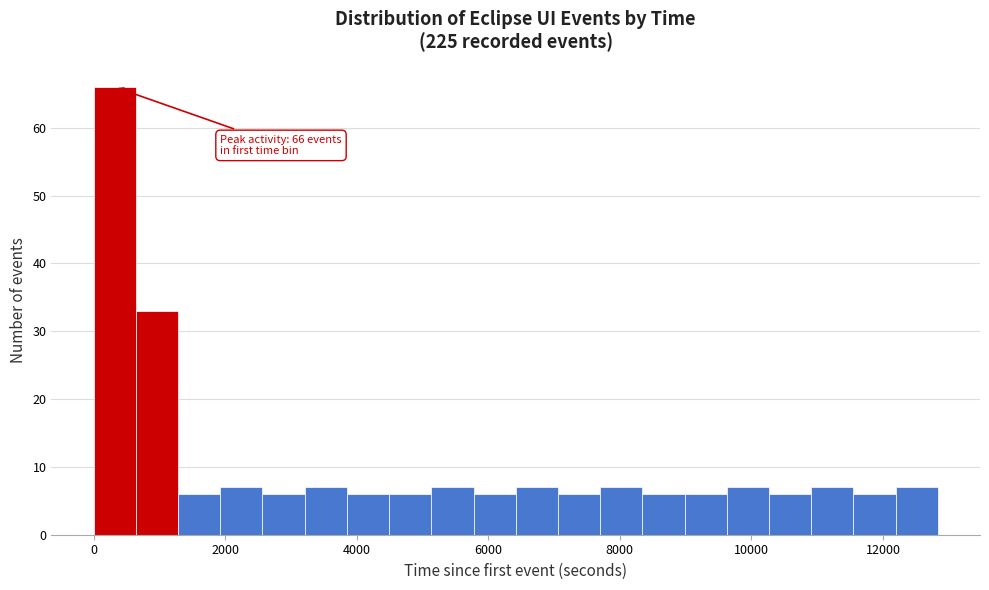

Read against the x-axis, roughly where is the centre of the tallest bar?

400